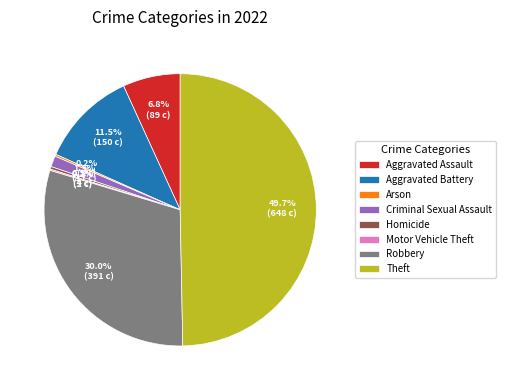

To the nearest percent, what is the difference between the Aggravated Assault and Theft slice percentages?

43%